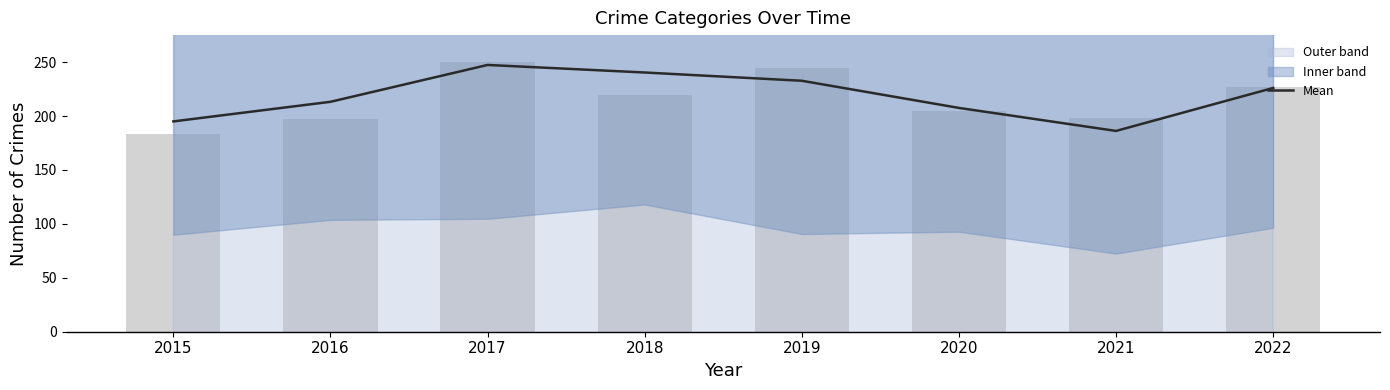

True or false: the data shows 153.6 at 2022.

False